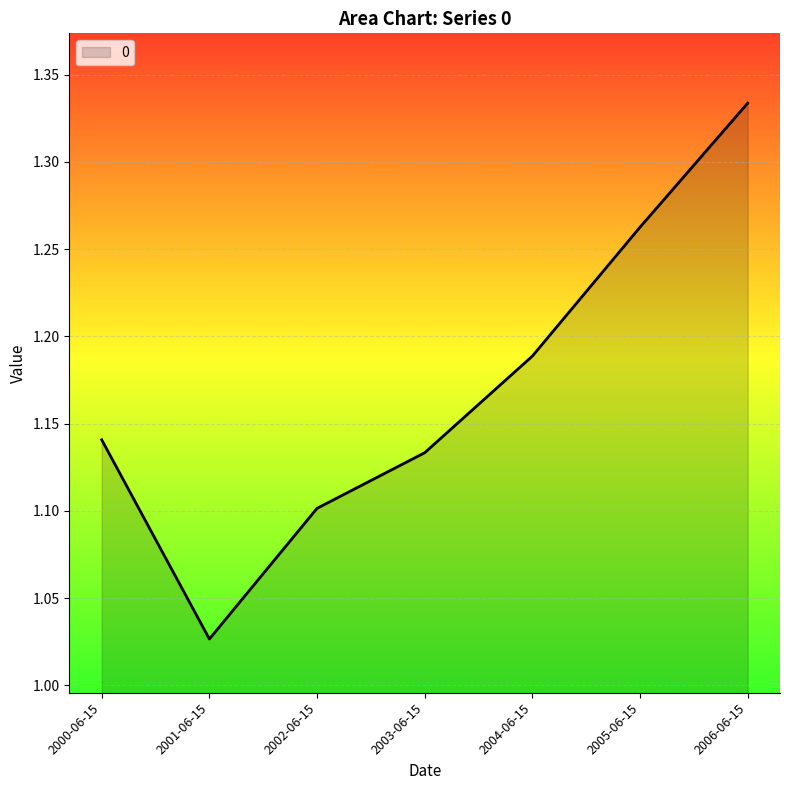

Where is the first local minimum?

2001-06-15